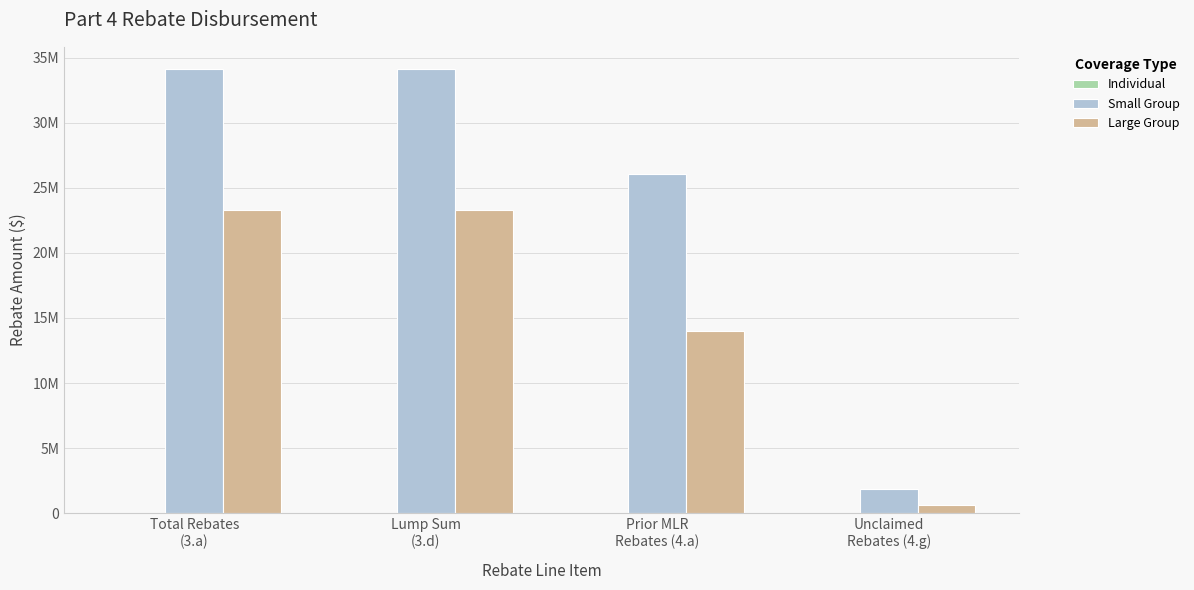

Does the chart contain stacked bars?

No